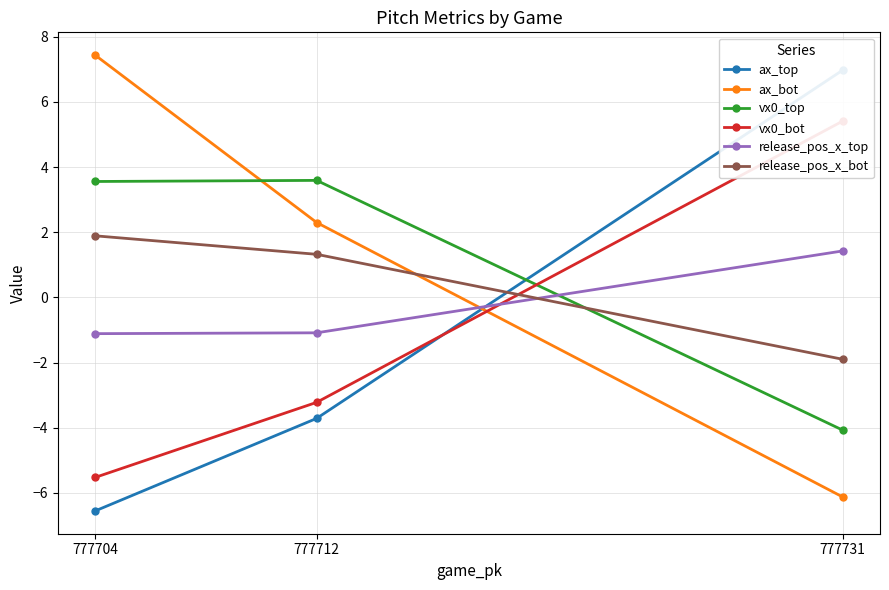

How many data points in vx0_top are above 3?

2